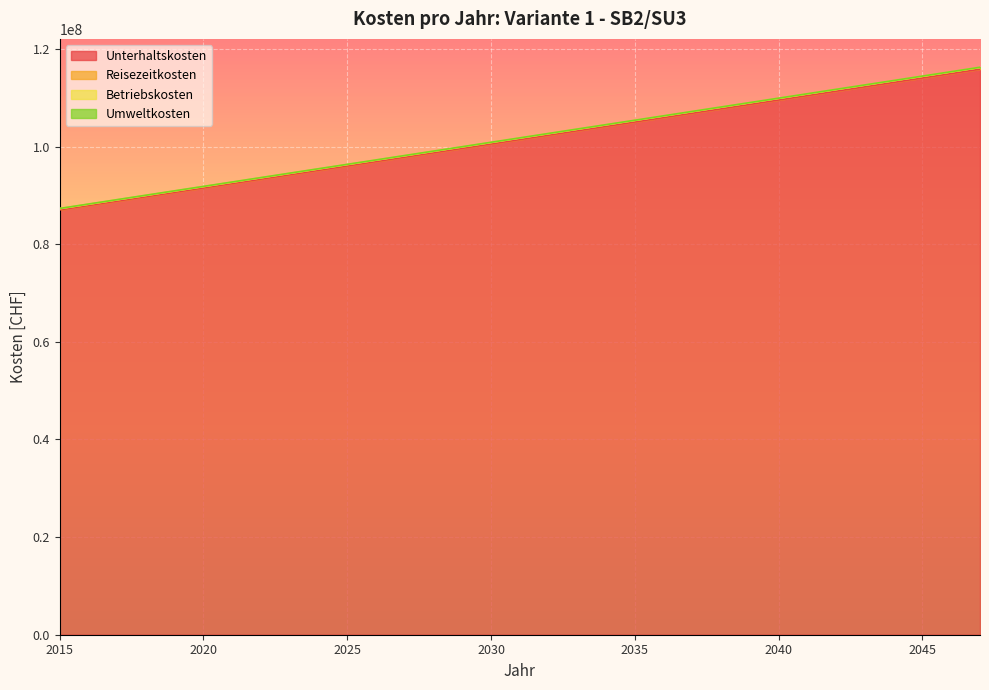

True or false: Unterhaltskosten has a value of 101441966.1 at 2031.

True